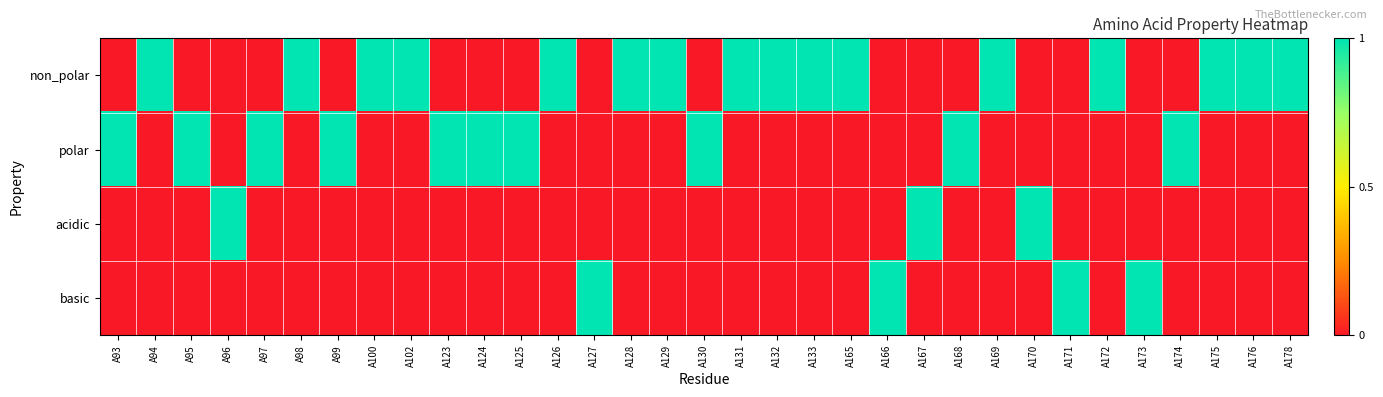

At how many categories does at least one series exceed 0?

33